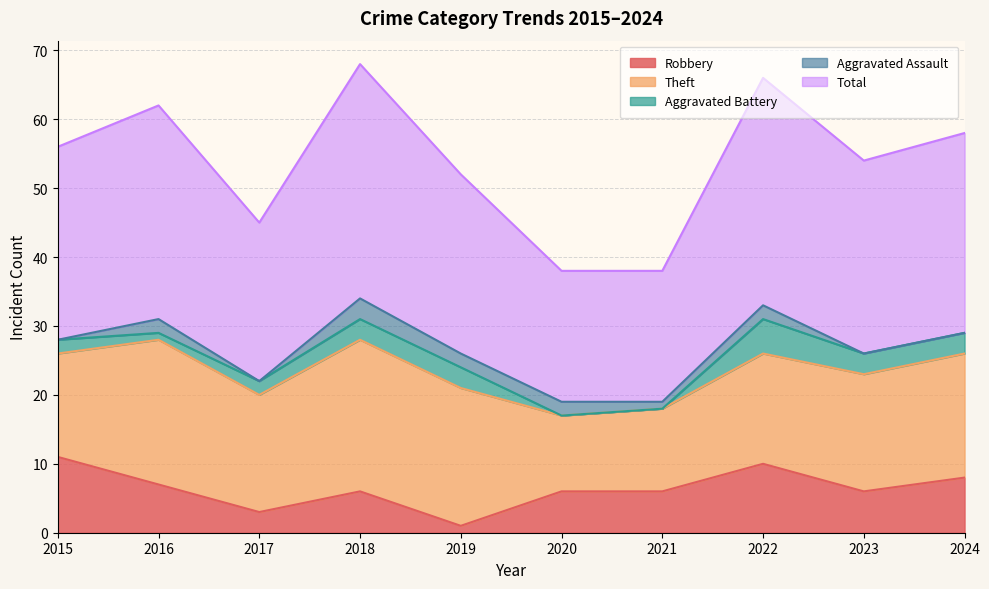

Which category has the highest value across all series?

2018